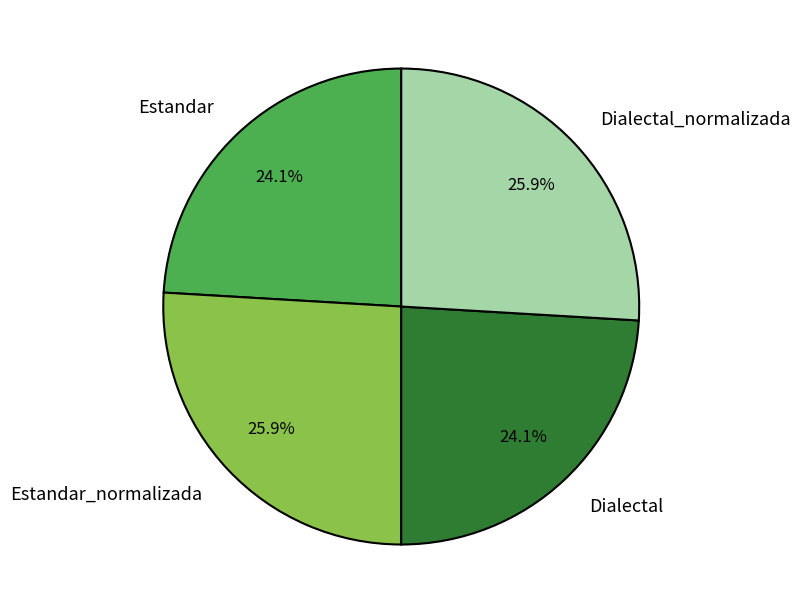

To the nearest percent, what is the combined percentage of Estandar and Estandar_normalizada?

50%